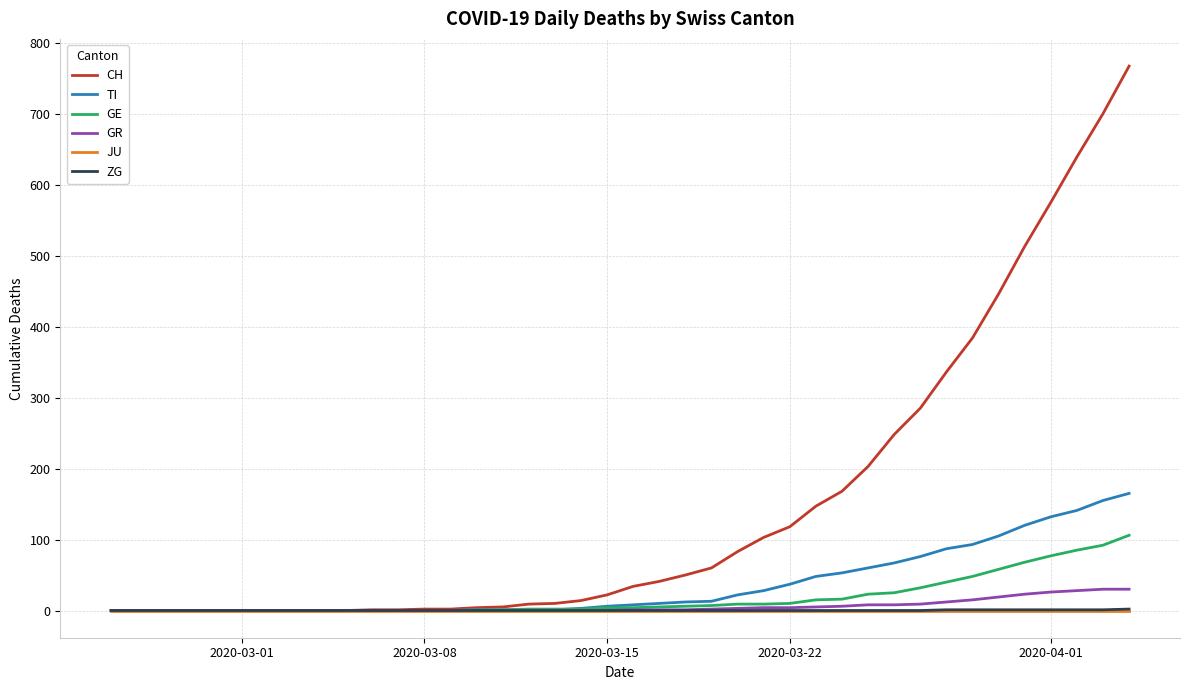

Which series has the largest total across all categories?

CH